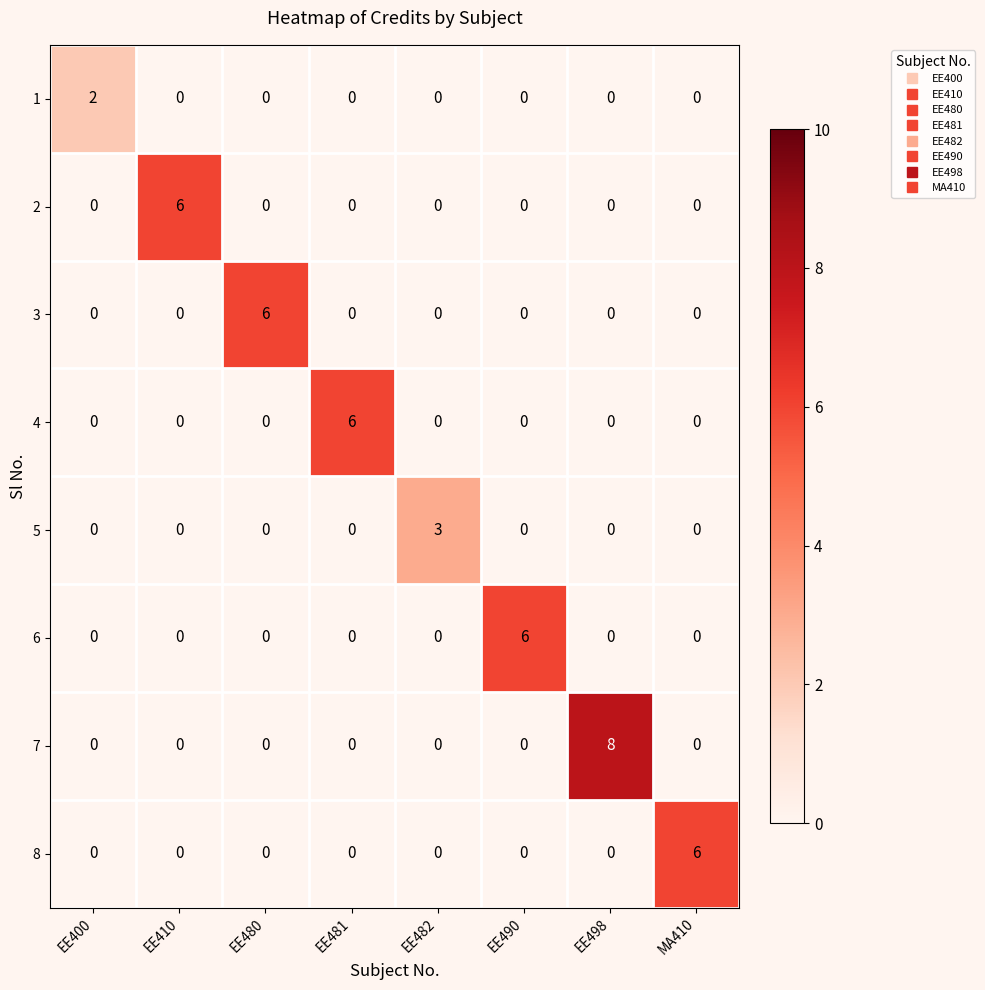

What is the sum of all 8 values?

6